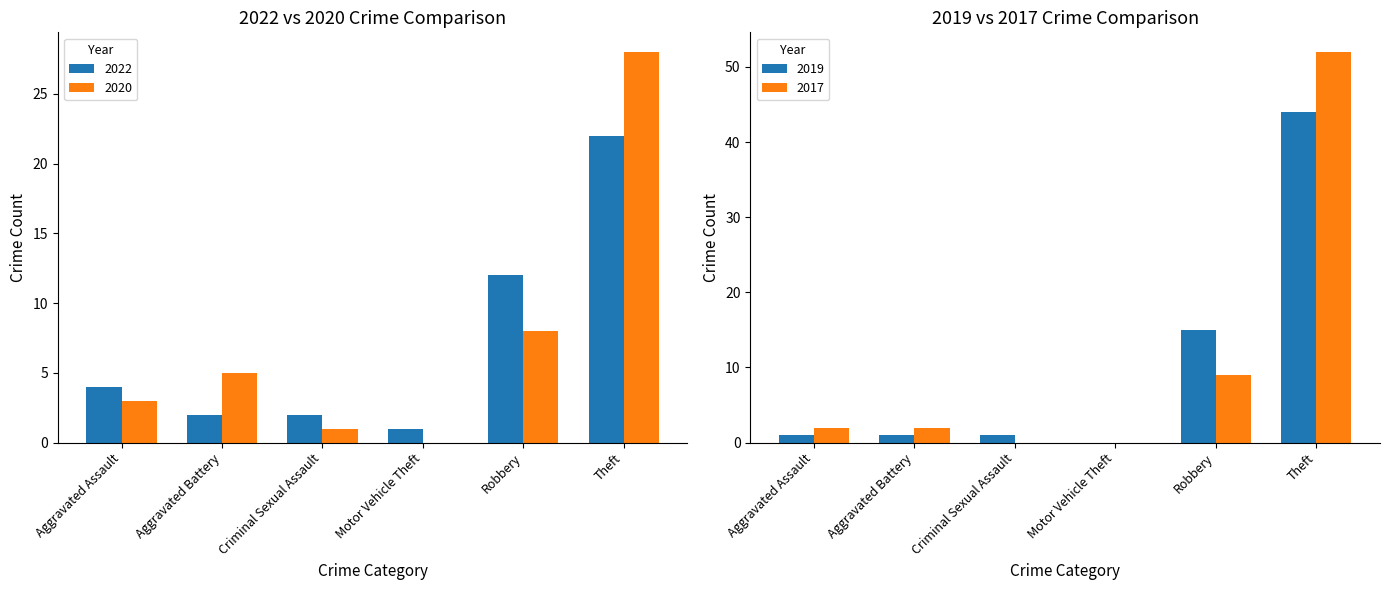

How many distinct data groups are displayed?

2